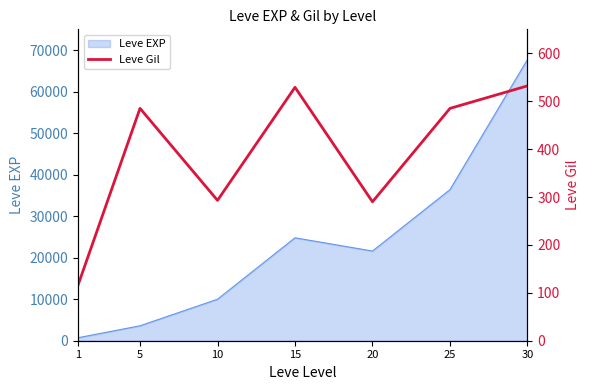

Does the chart have visible grid lines?

No